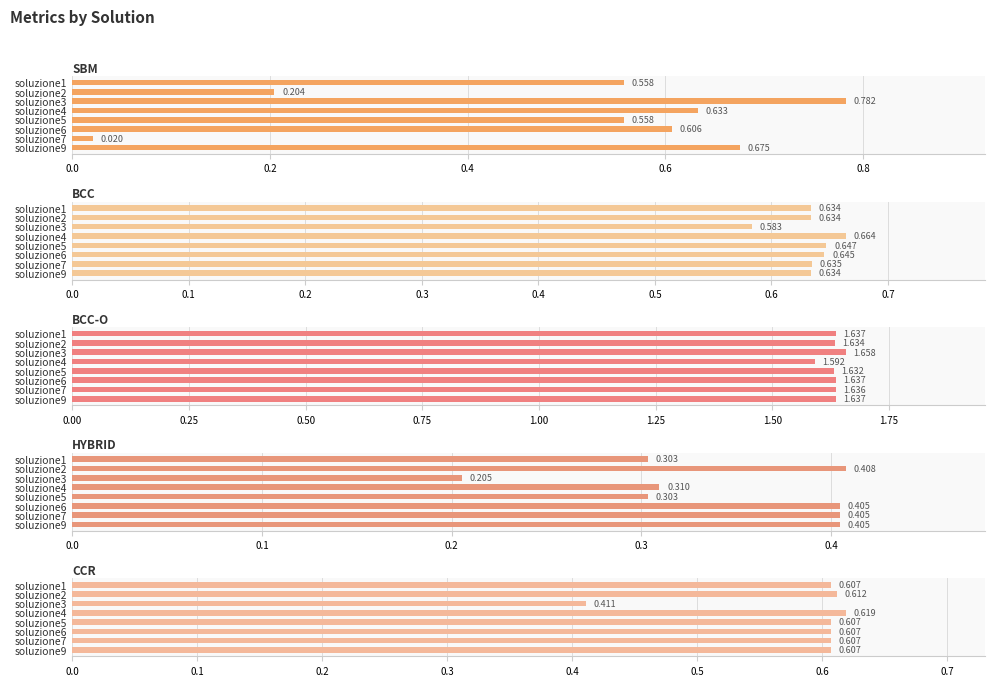

The value of SBM at soluzione9 is 0.5. True or false?

False